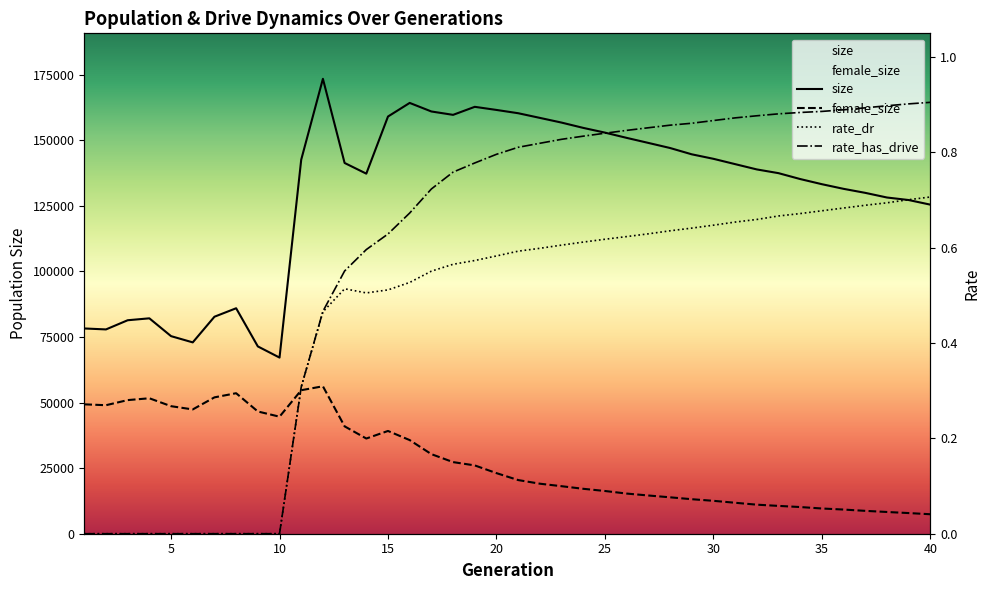

What is the difference between the size values at 36 and 8?

45517.0